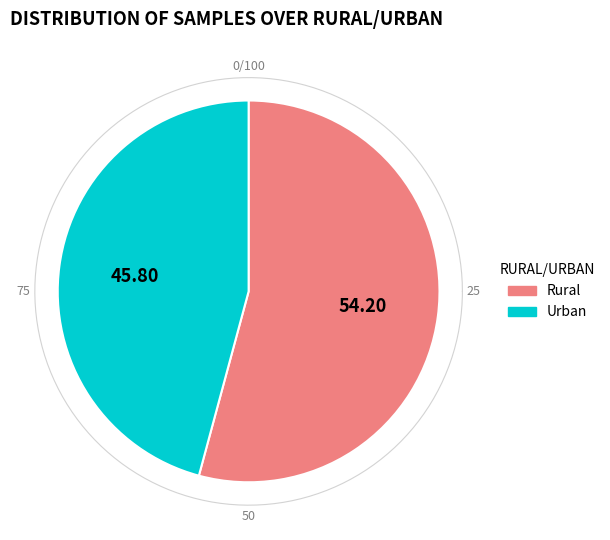

How many slices are in this pie chart?

2